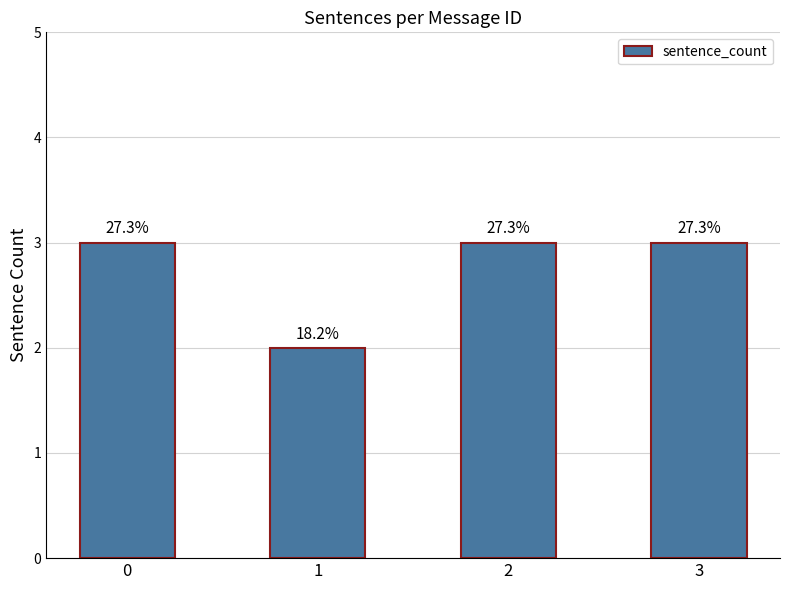

Which label corresponds to the smallest value in the chart?

1